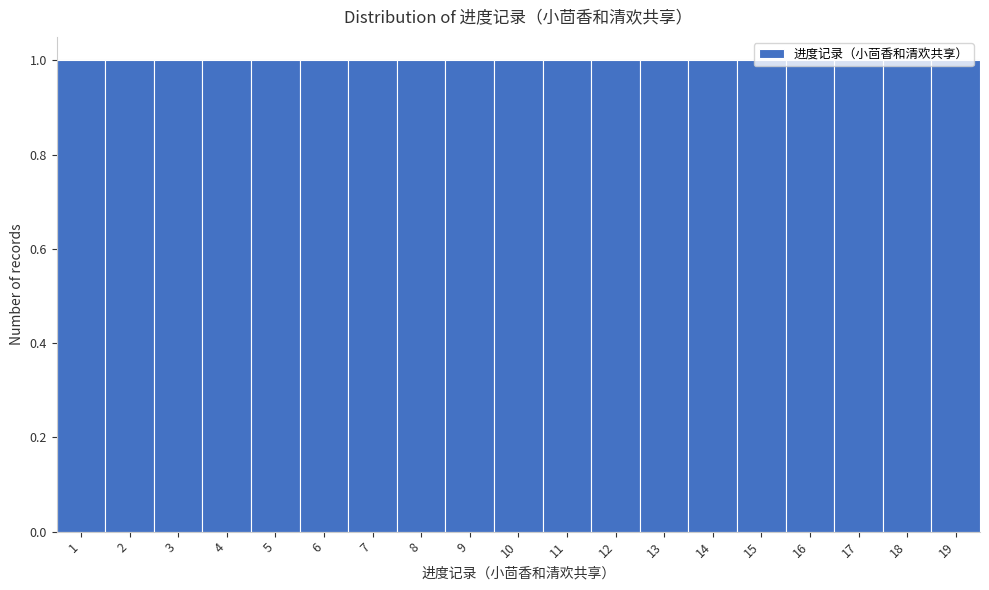

How tall is the bar that spans 4.5 to 5.5 on the x-axis? The values are not printed on the chart, so give them approximately, as read against the axis.

1